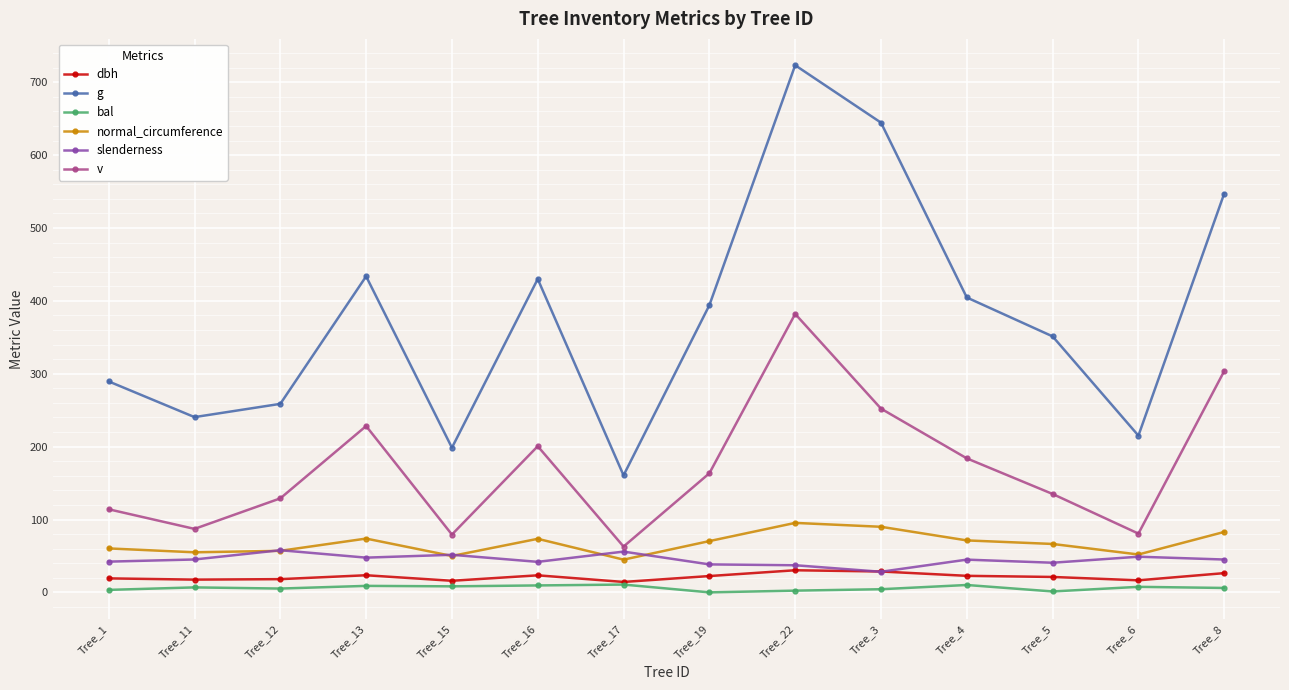

Count the number of categories in the chart.

14